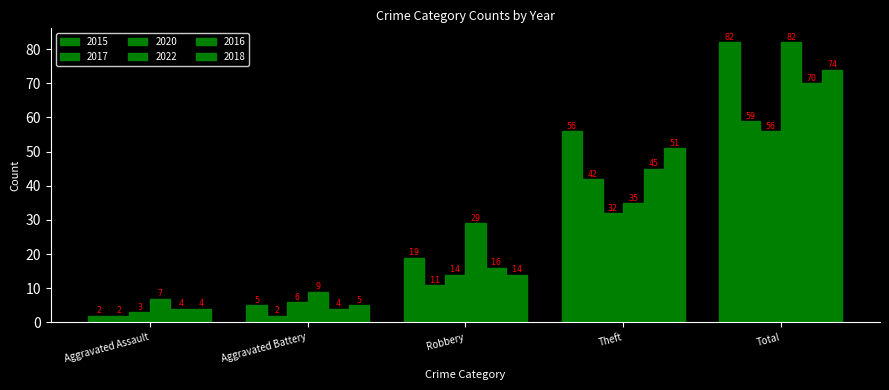

How many bars are there in total?

30